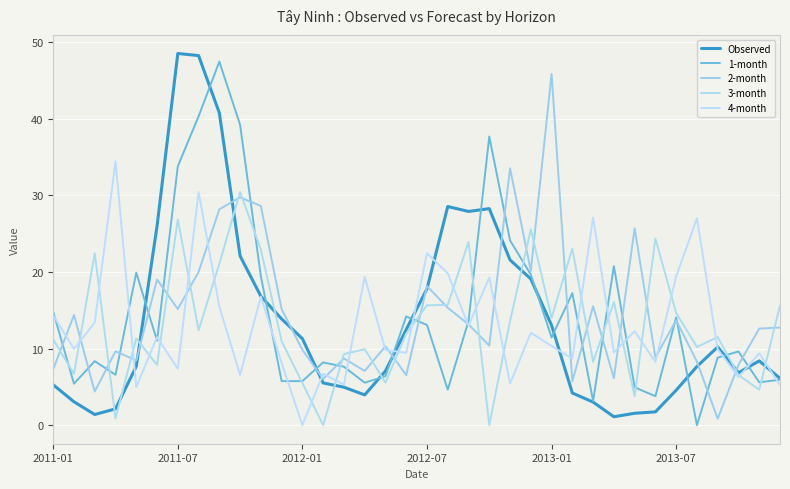

Is this an area chart (filled region under the line)?

No